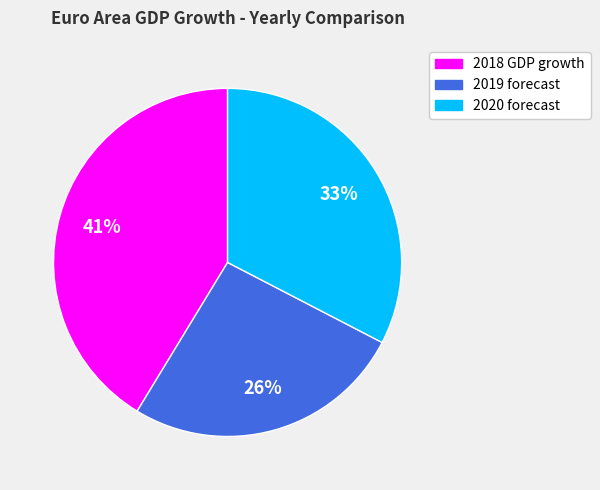

Count the number of slices in the pie.

3